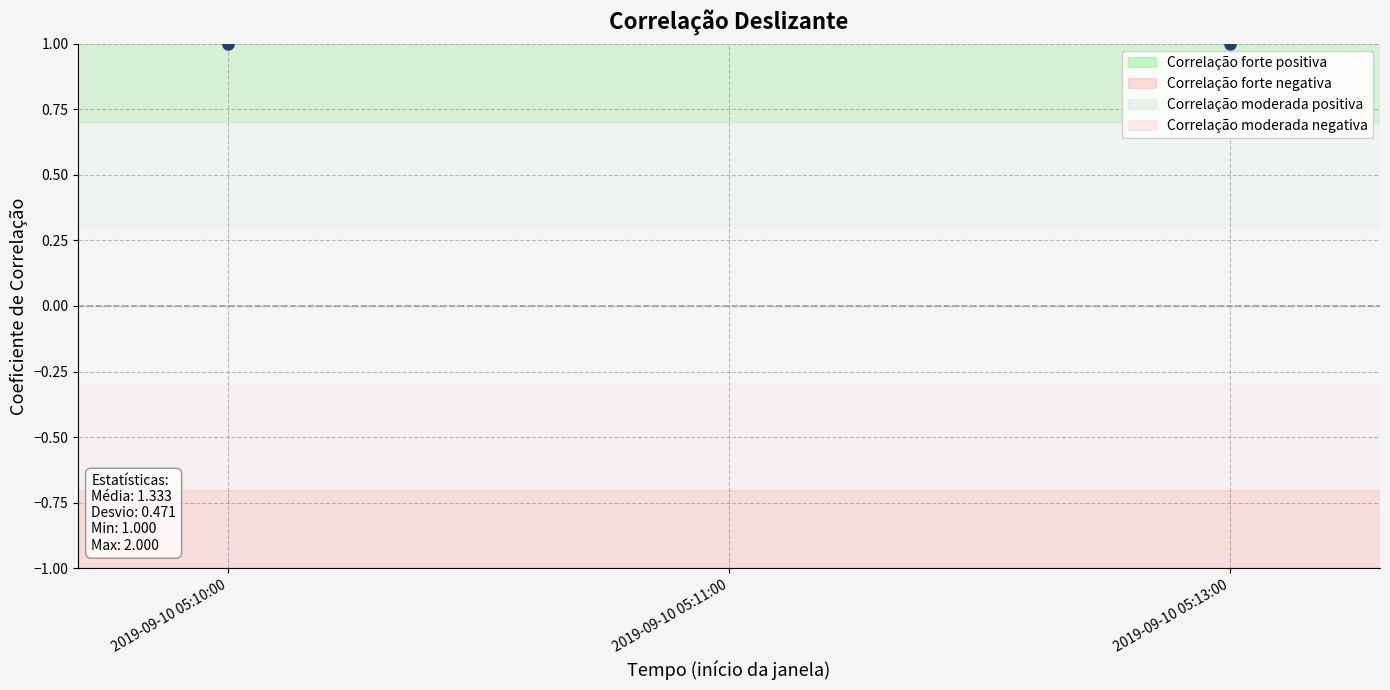

What is the label of the 1st point from the left?

2019-09-10 05:10:00